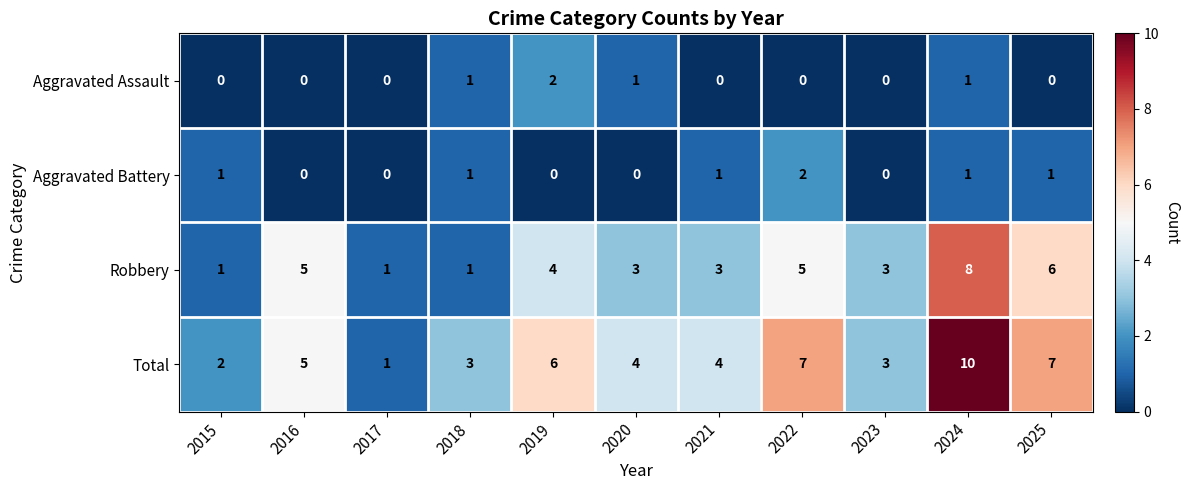

What is the spread (max minus min) of values at 2018?

2